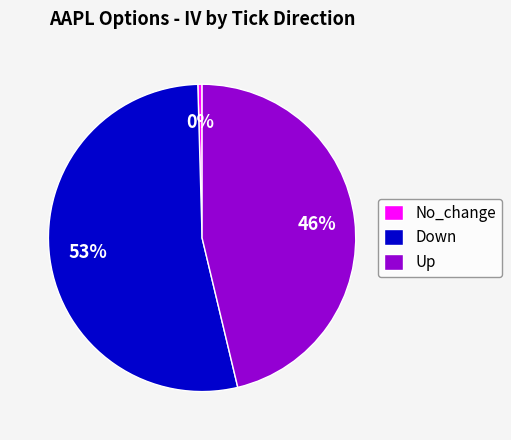

Which slice represents more than half of the pie?

Down